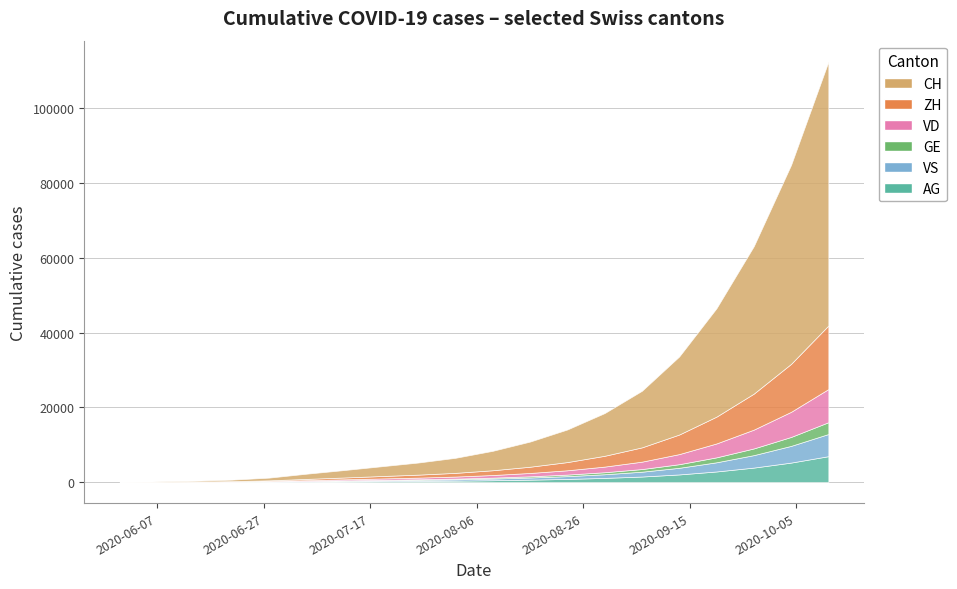

What is the sum of all ZH values?

67282